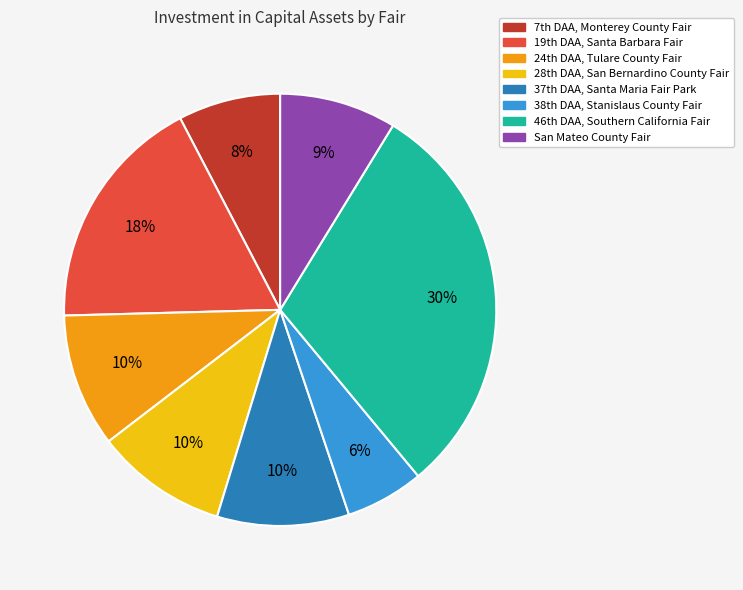

To the nearest percent, what is the average slice percentage?

12%